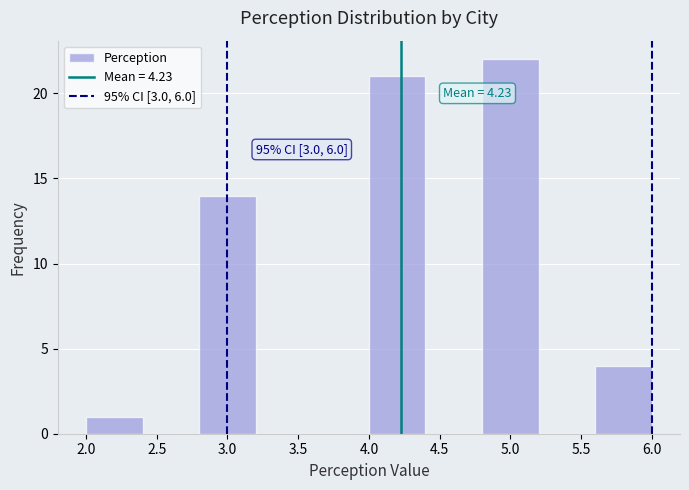

Which range on the x-axis has the tallest bar?

4.8 to 5.2